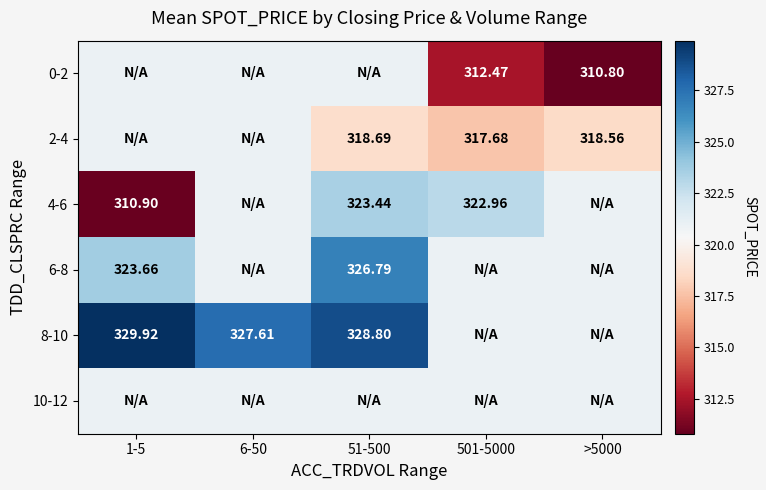

Is the value of 4-6 at 51-500 greater than the value of 8-10 at 1-5?

No